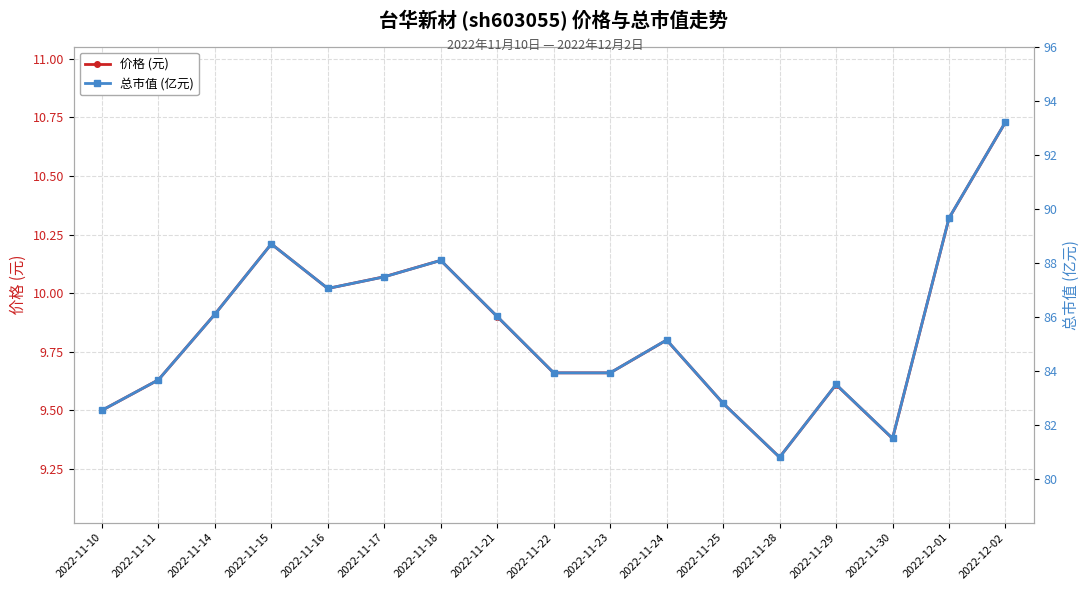

Where is 总市值 (亿元) nearest to the value 87?

2022-11-16